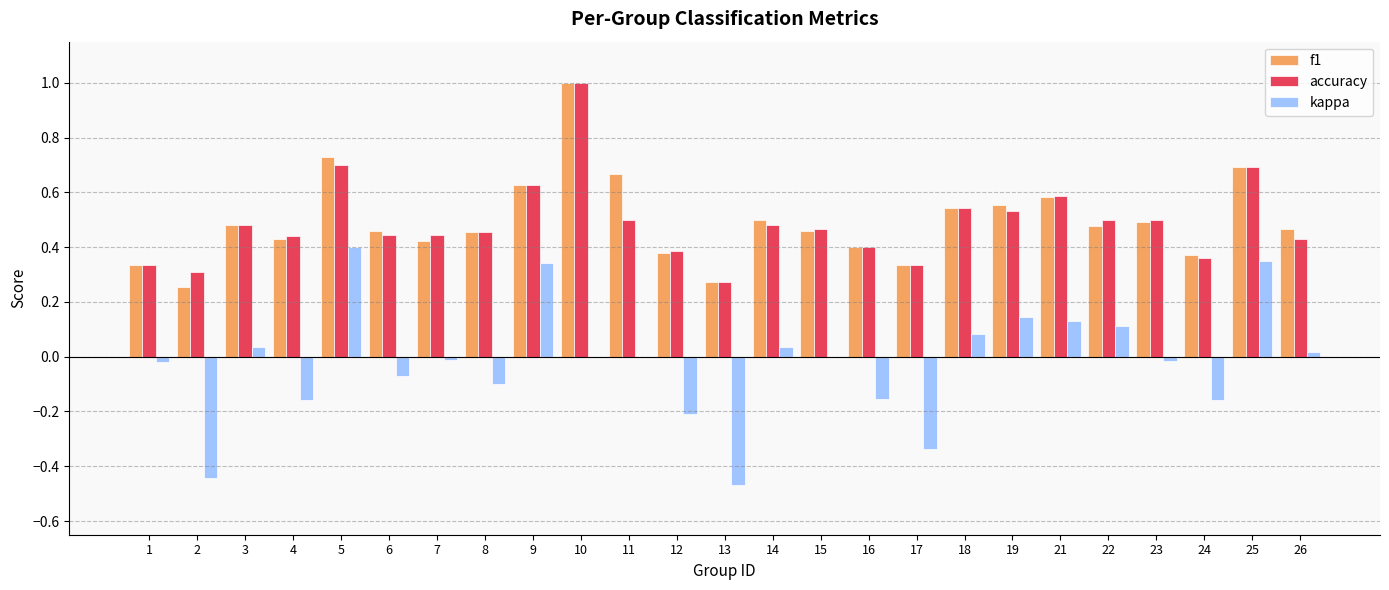

At which category does the chart reach its peak across all series?

10